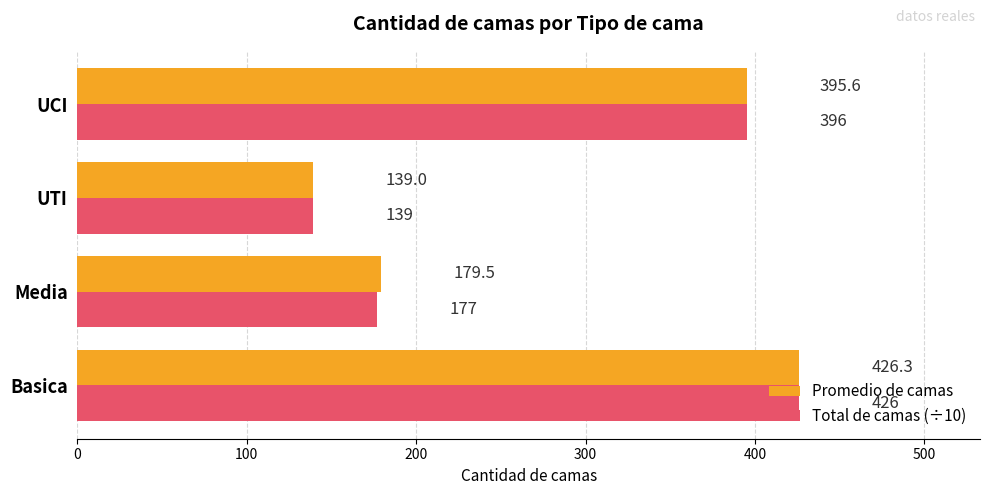

Where is Promedio de camas nearest to the value 282?

Media